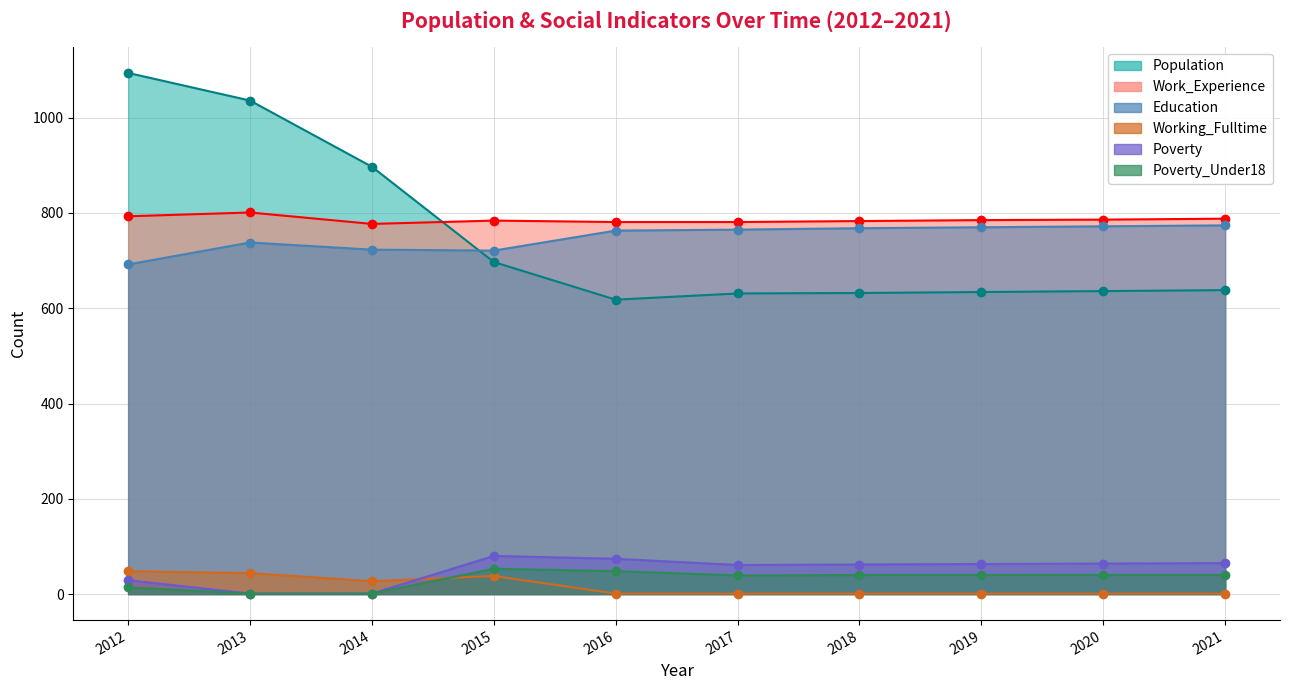

True or false: Working_Fulltime and Education intersect in this chart.

False